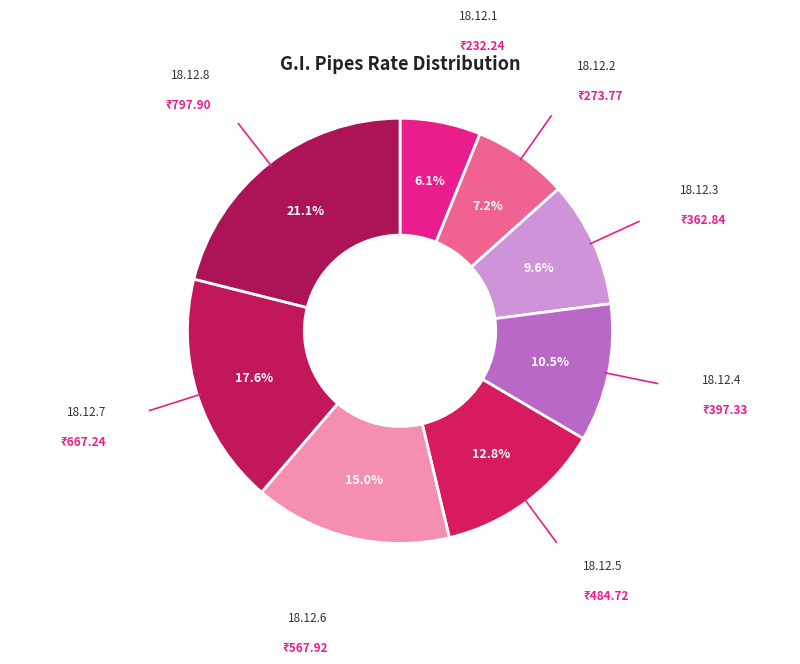

How many slices are in this pie chart?

8